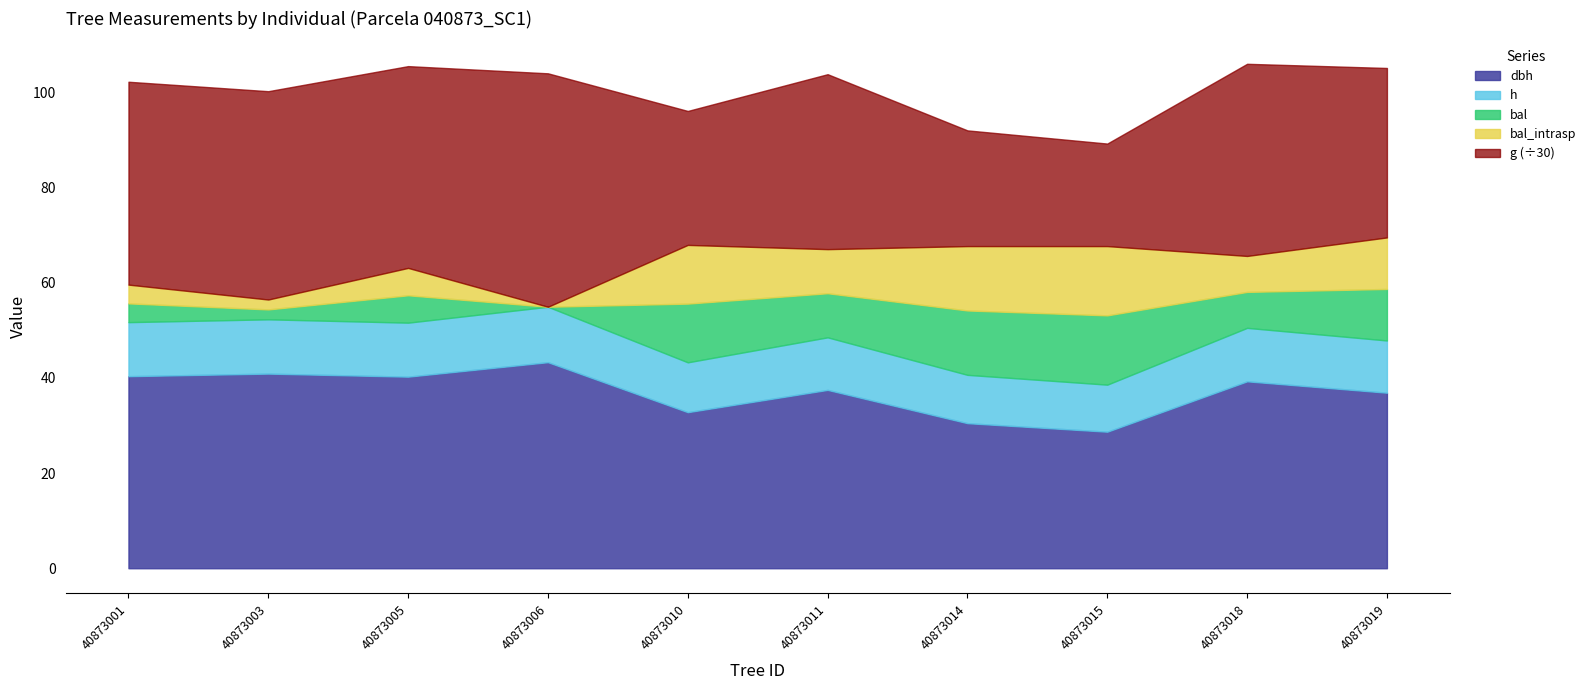

At 40873015, list the series in order from largest to smallest.

g, dbh, bal, bal_intrasp, h